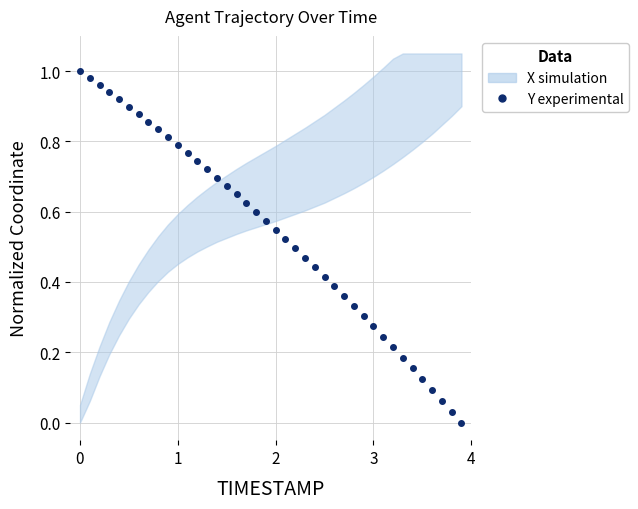

What is the greatest value displayed?

1.0